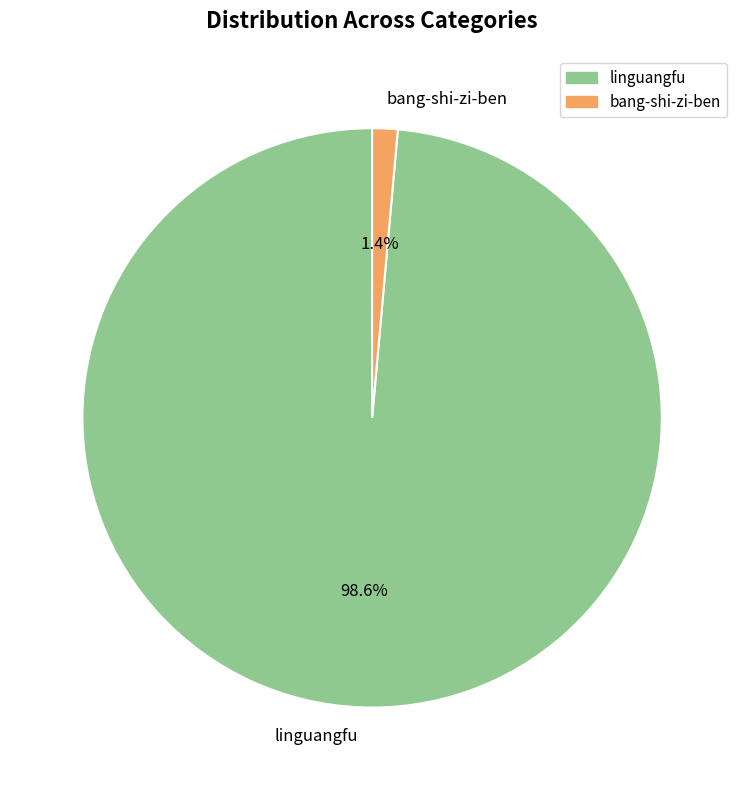

Between linguangfu and bang-shi-zi-ben, which is larger?

linguangfu